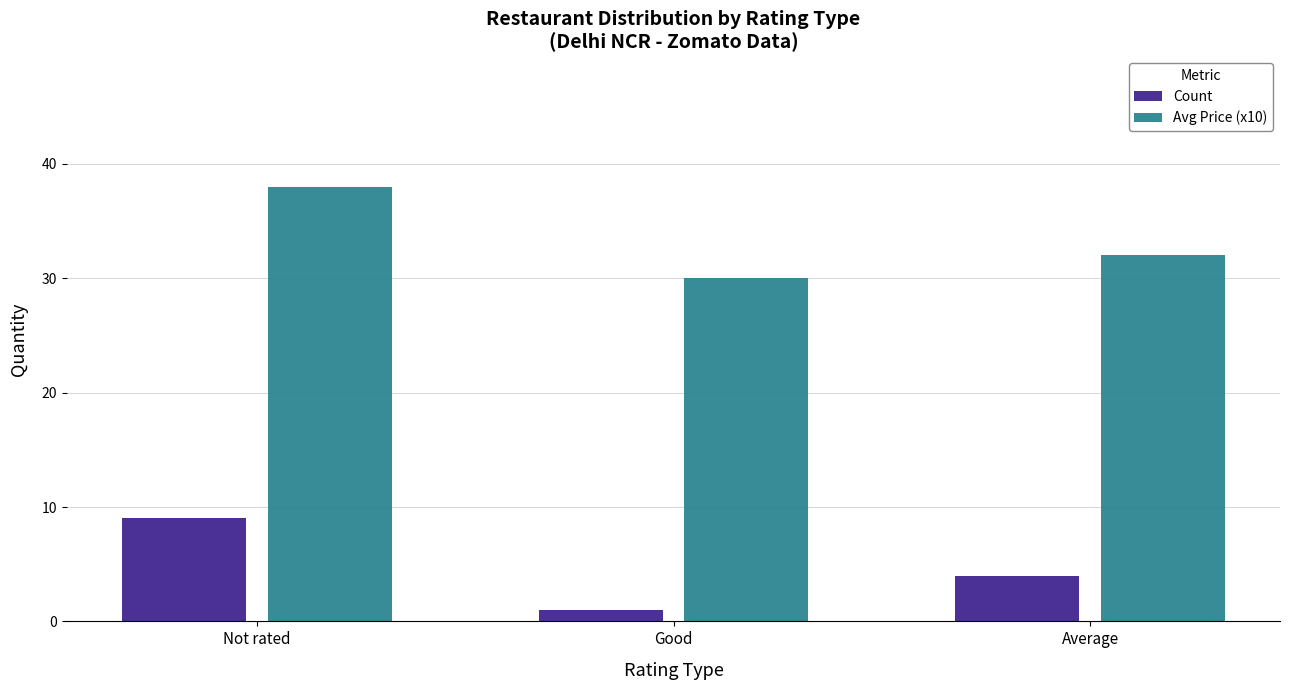

What is the difference between the highest and lowest values at Not rated?

29